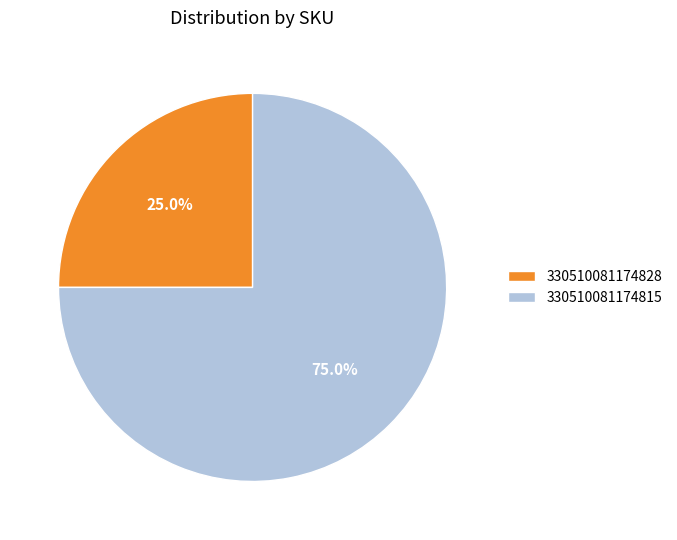

Which has a higher value, 330510081174828 or 330510081174815?

330510081174815